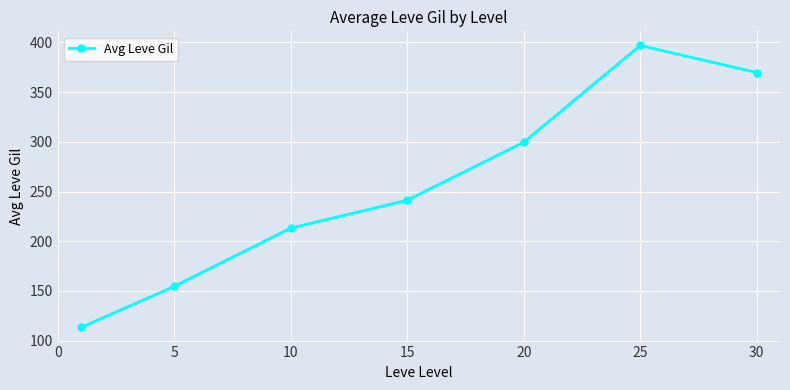

What is the sum of all values?

1788.7